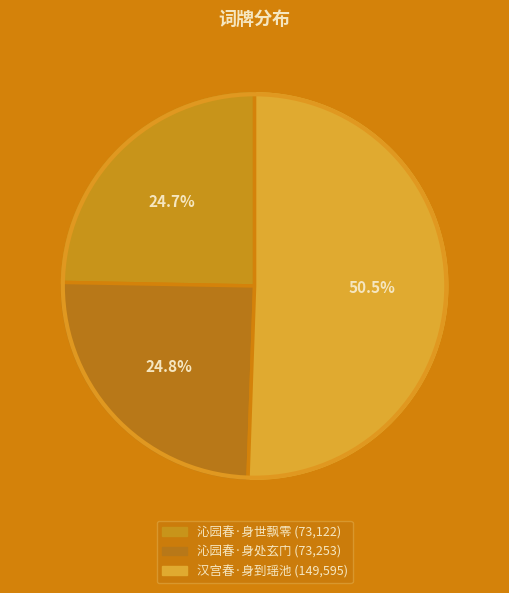

What percentage is the 沁园春·身处玄门 slice, to the nearest percent?

25%